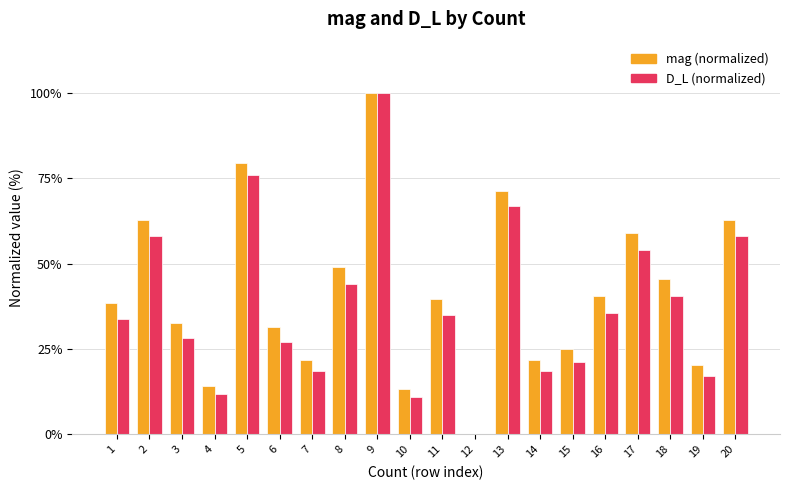

Read the mag (normalized) value at 5.

79.5